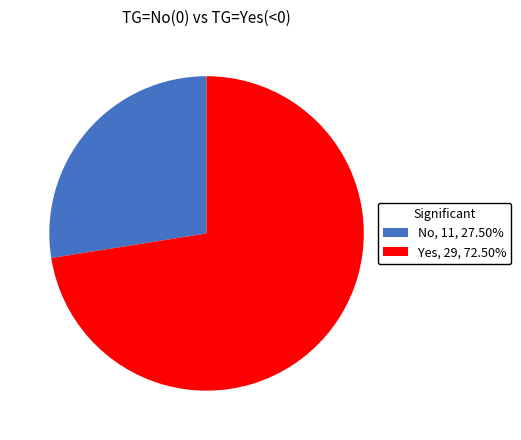

Between Yes and No, which is larger?

Yes